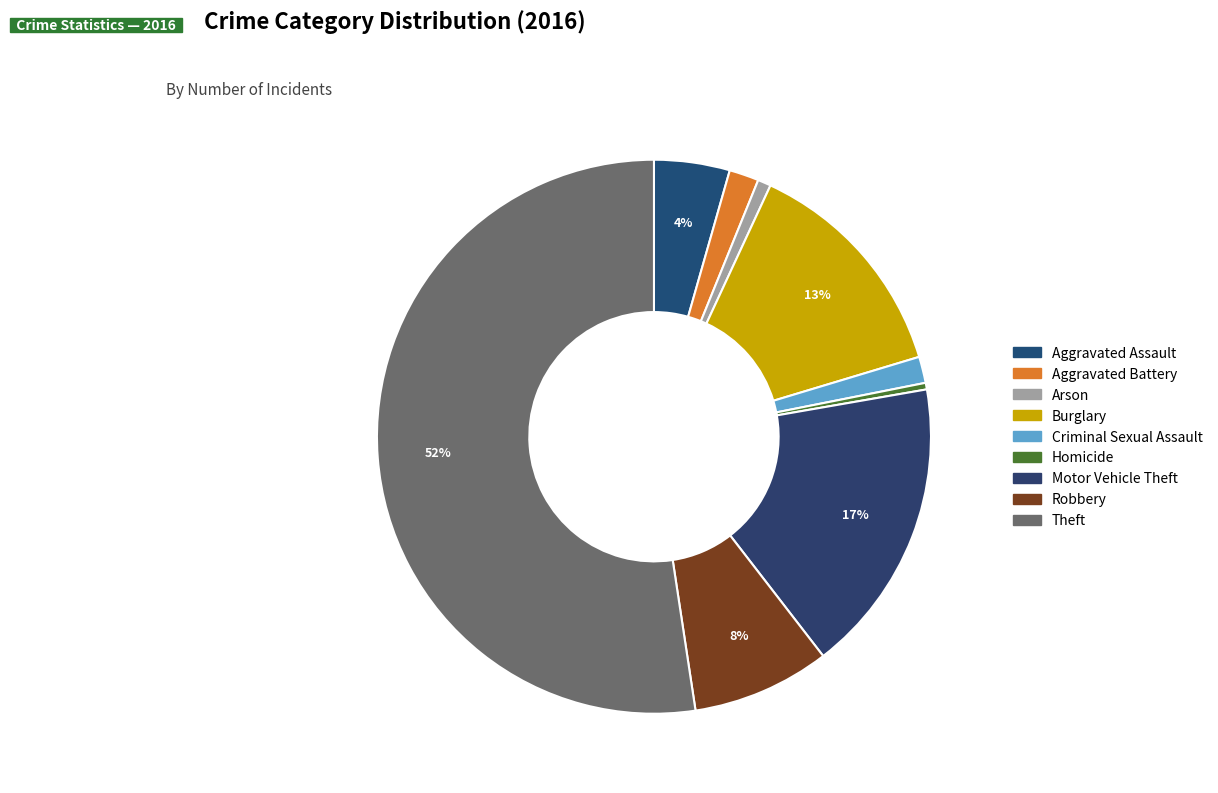

To the nearest percent, what percentage of the pie is Theft?

52%